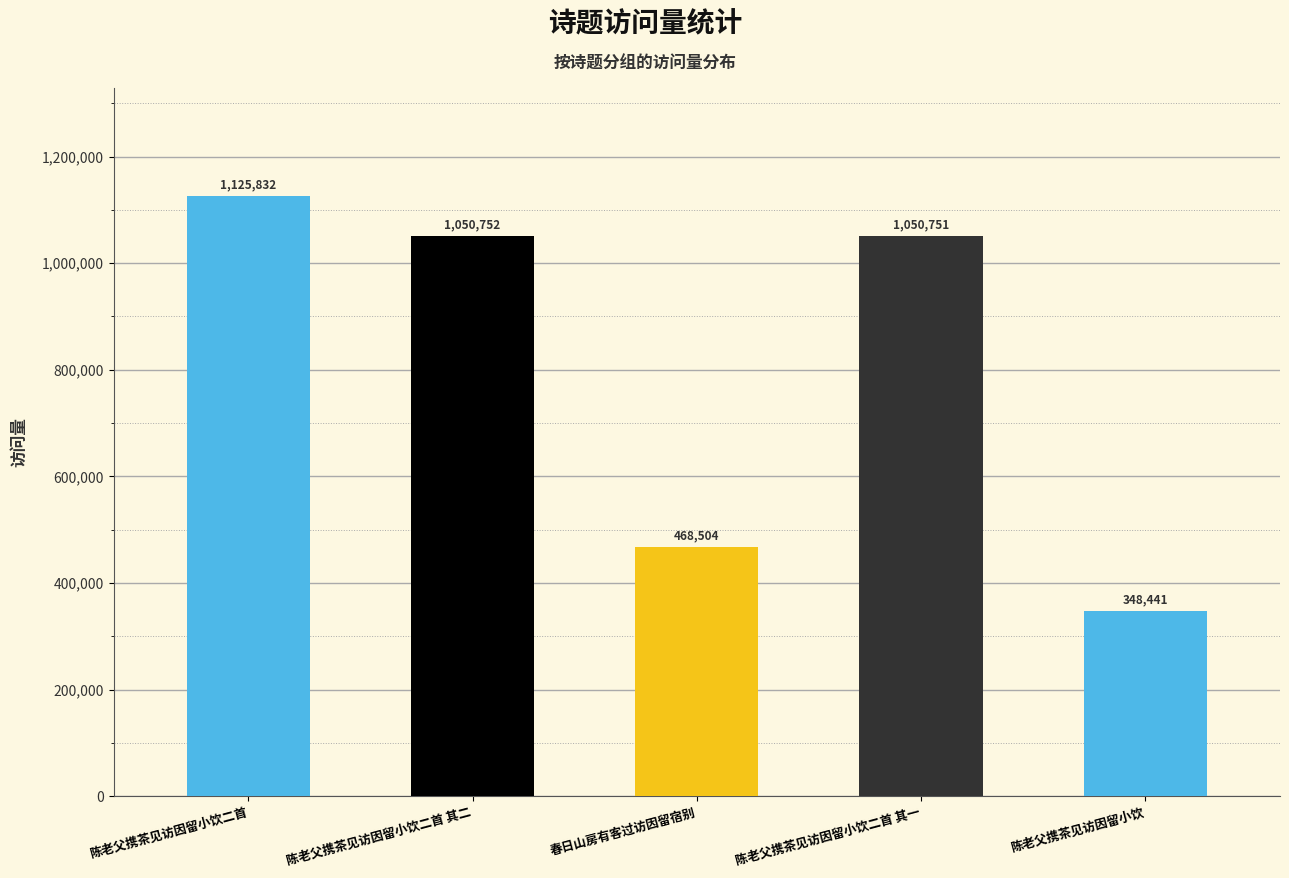

List the labels in order of value, smallest first.

陈老父携茶见访因留小饮, 春日山房有客过访因留宿别, 陈老父携茶见访因留小饮二首 其一, 陈老父携茶见访因留小饮二首 其二, 陈老父携茶见访因留小饮二首